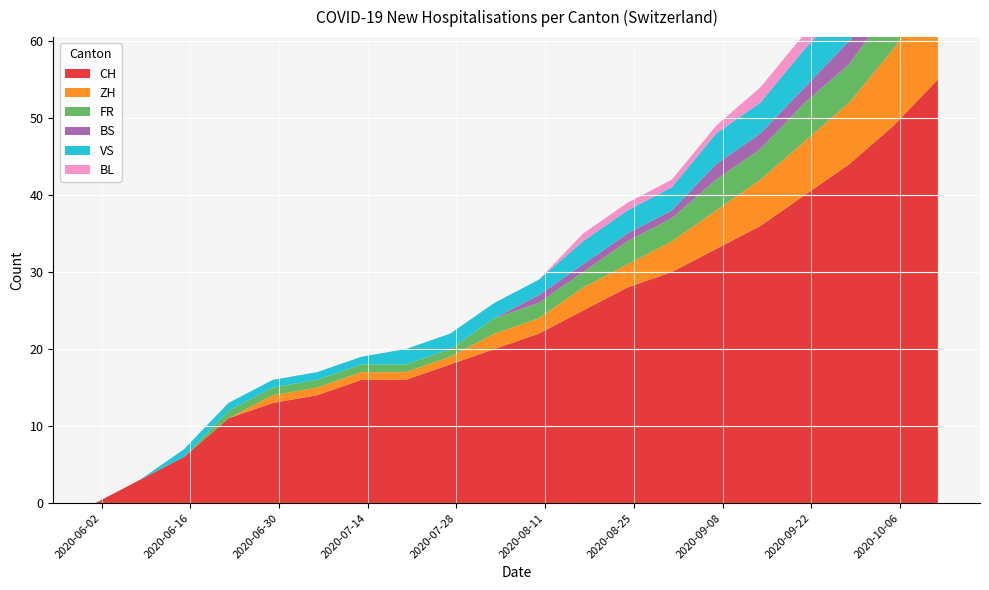

Reading right to left, extract all data points from this chart.

CH: 55	49	44	40	36	33	30	28	25	22	20	18	16	16	14	13	11	6	3	0
ZH: 12	10	8	7	6	5	4	3	3	2	2	1	1	1	1	1	0	0	0	0
FR: 7	6	5	5	4	4	3	3	2	2	2	1	1	1	1	1	1	0	0	0
BS: 4	3	3	2	2	2	1	1	1	1	0	0	0	0	0	0	0	0	0	0
VS: 7	6	5	5	4	4	3	3	3	2	2	2	2	1	1	1	1	1	0	0
BL: 3	3	2	2	2	1	1	1	1	0	0	0	0	0	0	0	0	0	0	0